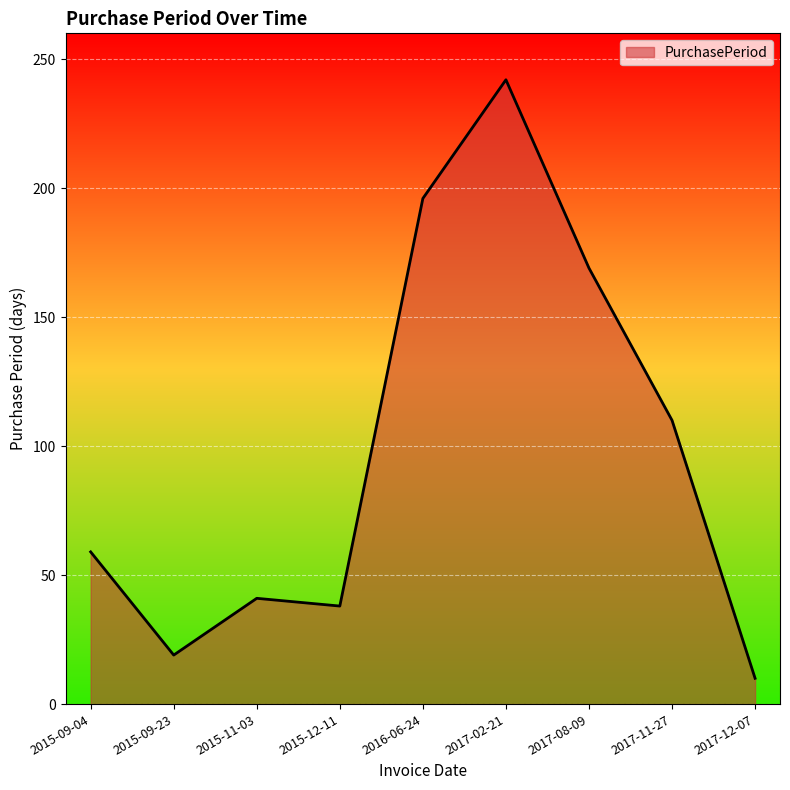

Which label corresponds to the smallest value in the chart?

2017-12-07